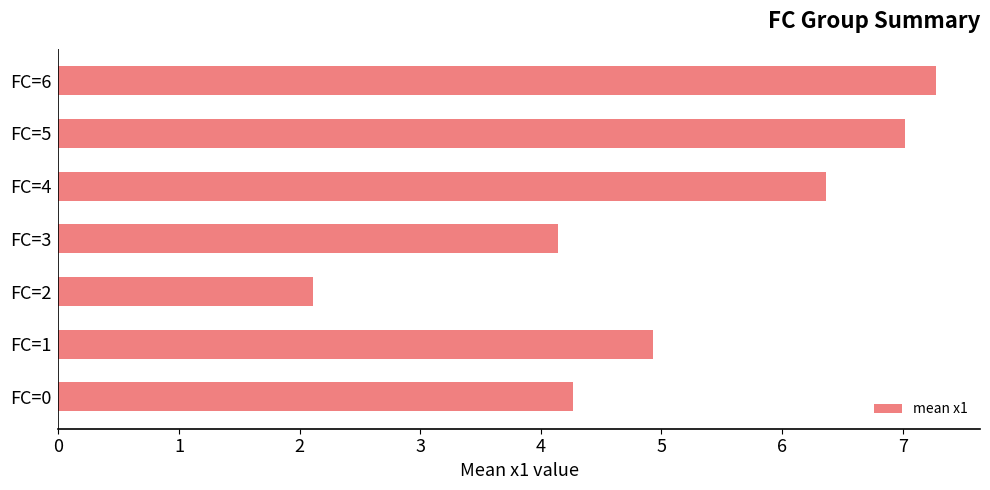

Which category has the highest value across all series?

FC=6